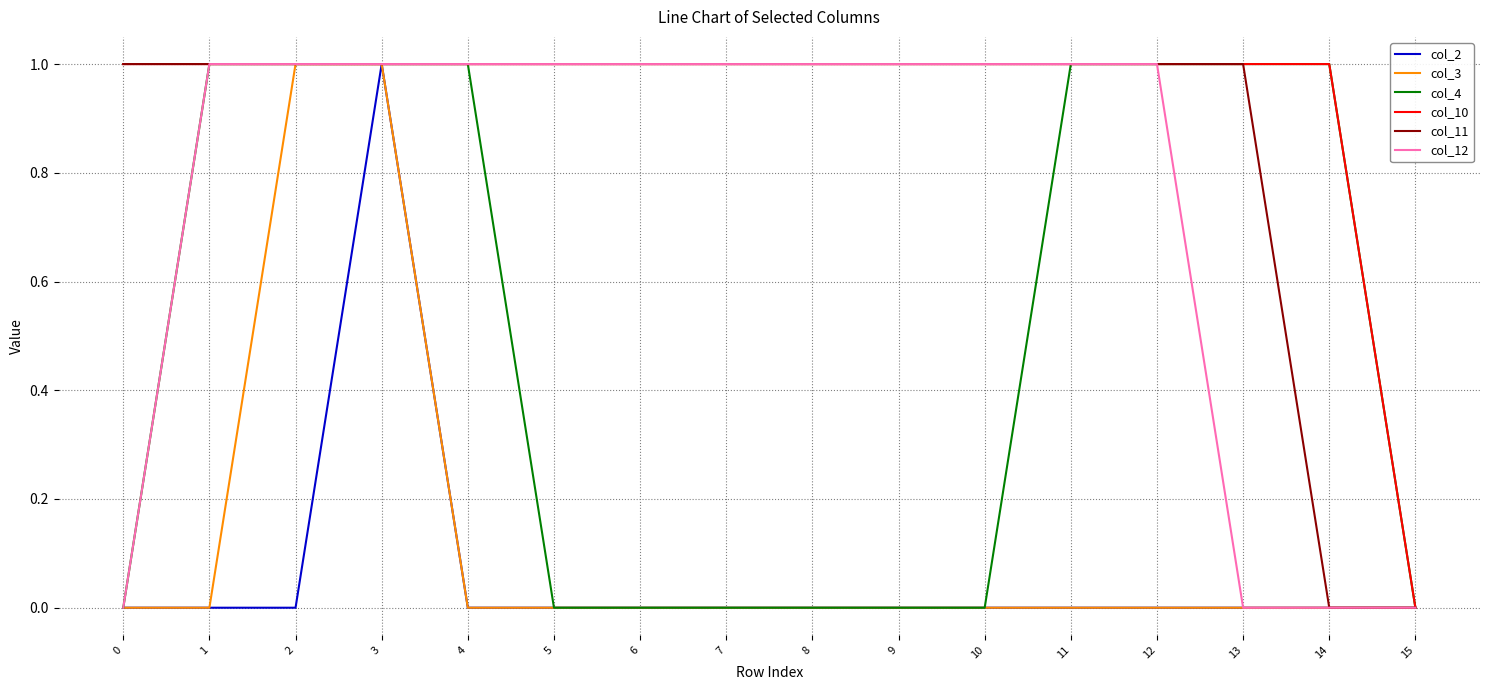

What are all the series names shown in the legend?

col_2, col_3, col_4, col_10, col_11, col_12